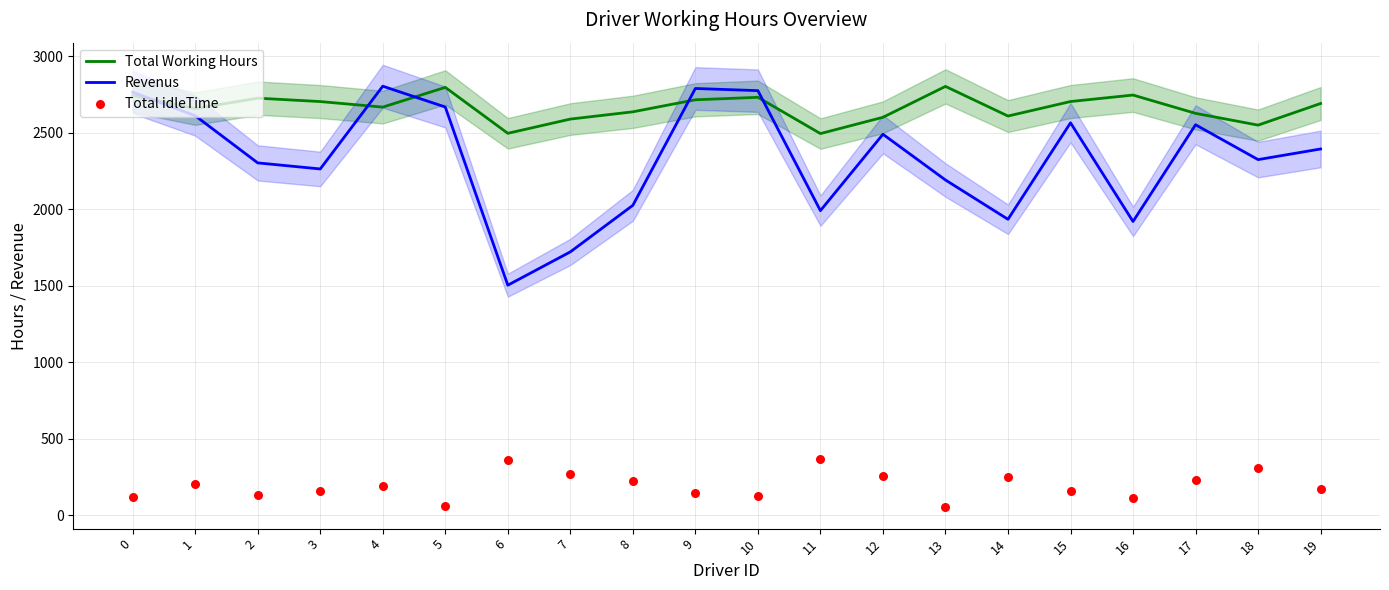

At how many categories does at least one series exceed 2431?

20